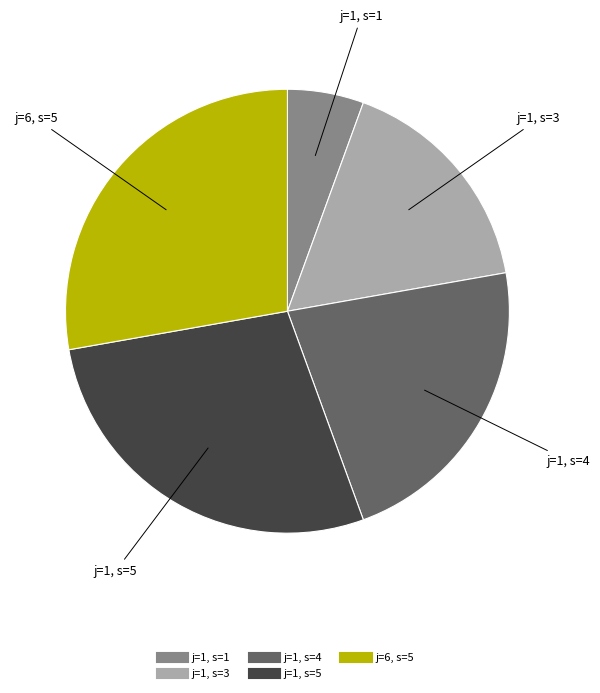

Is the sum of j=1, s=3 and j=6, s=5 greater than half?

No